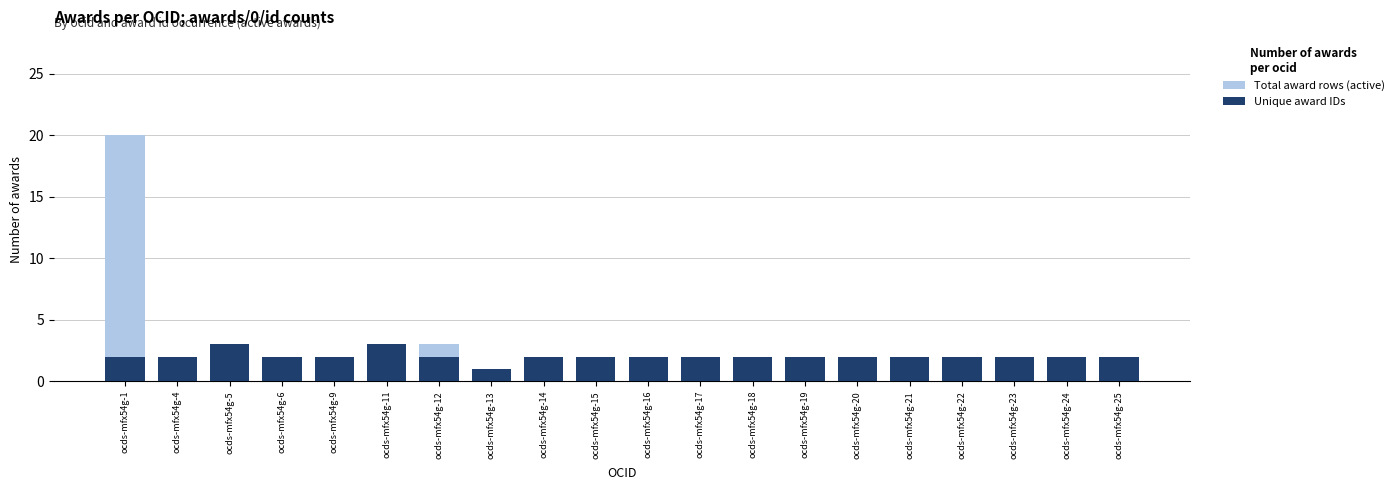

Rank the series at ocds-mfx54g-4 from lowest to highest value.

Total award rows (active), Unique award IDs